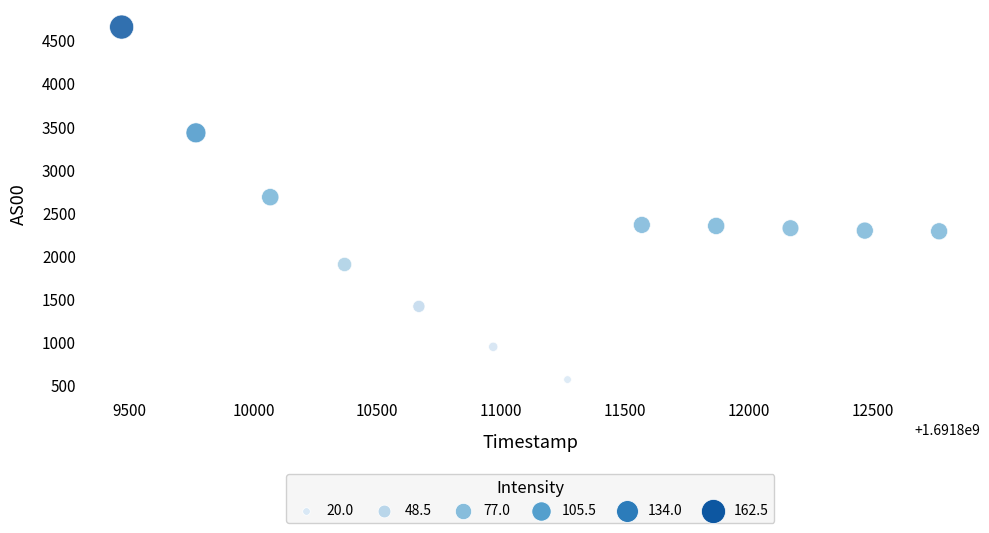

What Y value in the scatter plot is closest to 2608?

2680